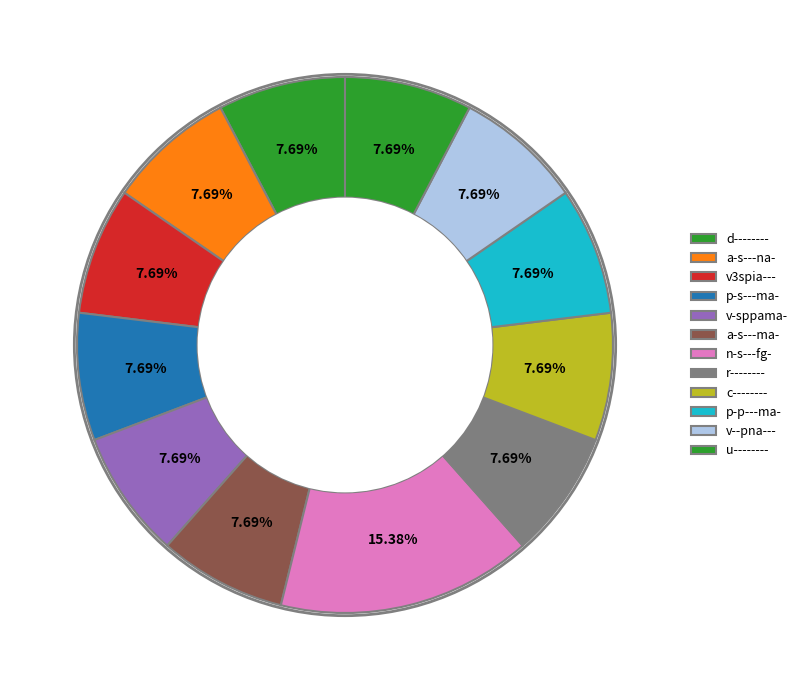

How many slices are in this pie chart?

12